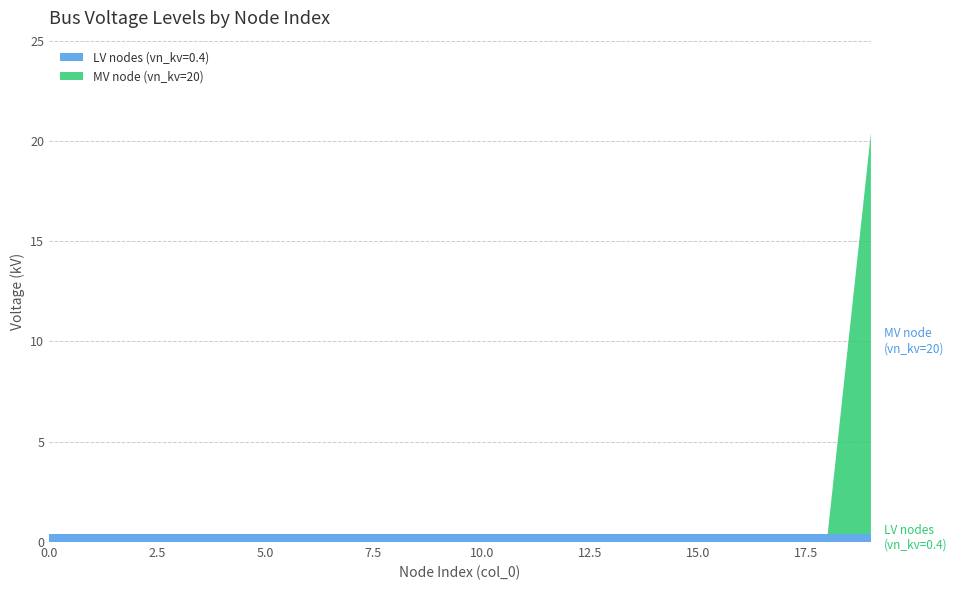

Reading right to left, transcribe all the data shown in this chart.

LV nodes (vn_kv=0.4): 19=0.4	18=0.4	17=0.4	16=0.4	15=0.4	14=0.4	13=0.4	12=0.4	11=0.4	10=0.4	9=0.4	8=0.4	7=0.4	6=0.4	5=0.4	4=0.4	3=0.4	2=0.4	1=0.4	0=0.4
MV node (vn_kv=20): 19=20.0	18=0.0	17=0.0	16=0.0	15=0.0	14=0.0	13=0.0	12=0.0	11=0.0	10=0.0	9=0.0	8=0.0	7=0.0	6=0.0	5=0.0	4=0.0	3=0.0	2=0.0	1=0.0	0=0.0